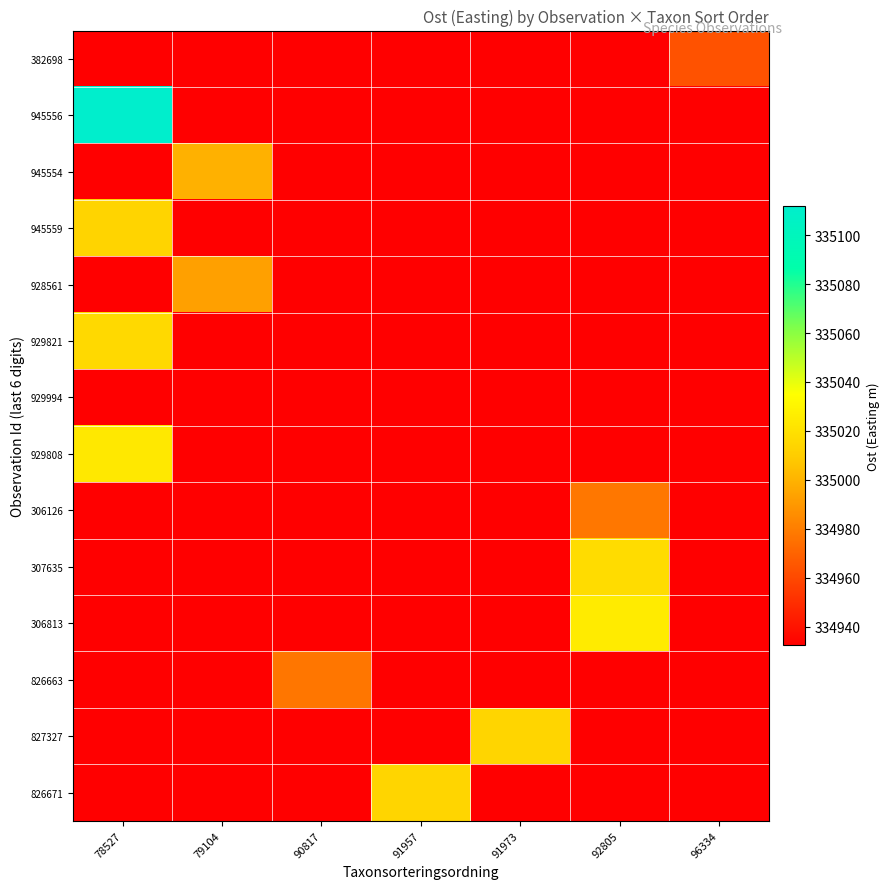

At how many categories does at least one series exceed 335072?

1